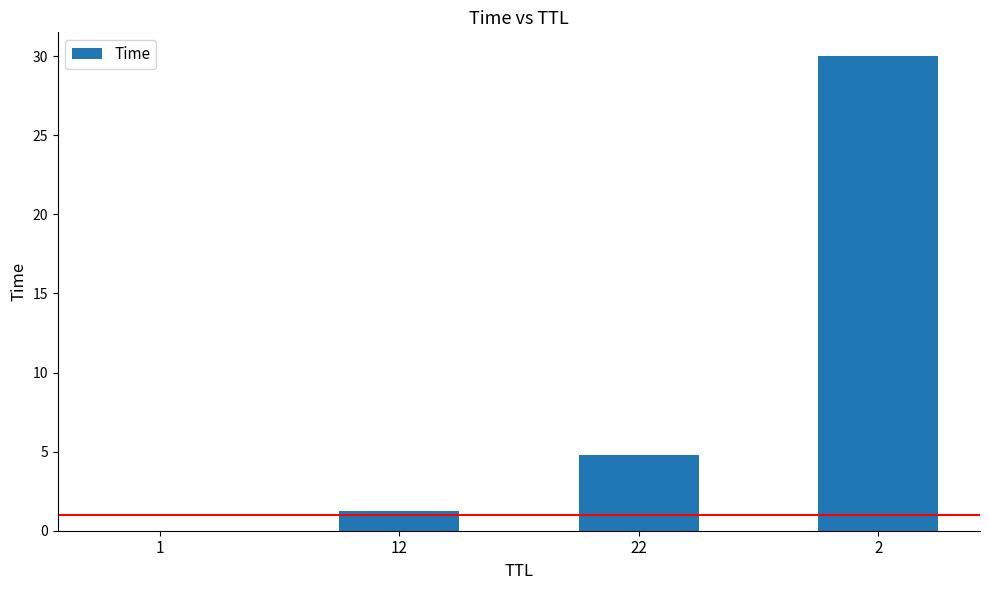

What is the maximum value shown in the chart?

30.0